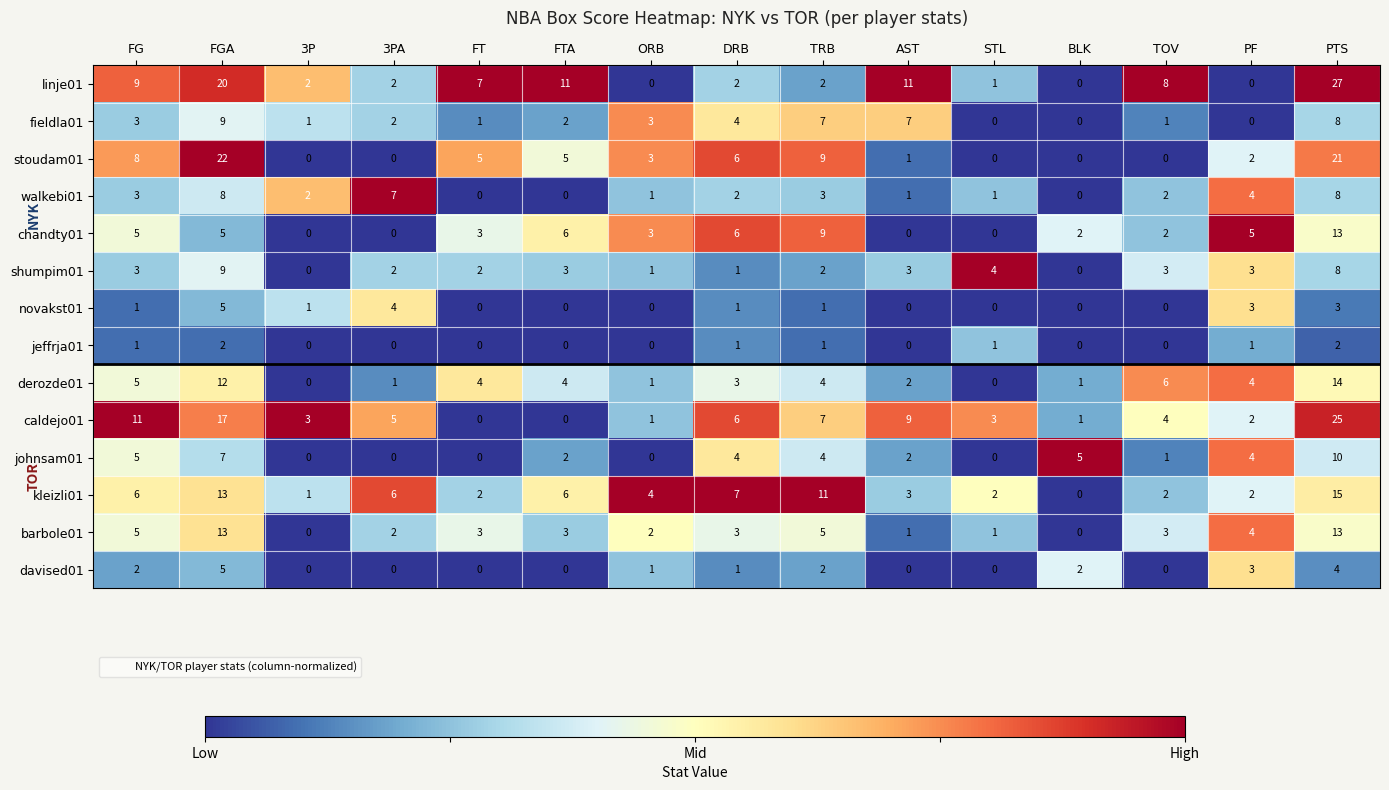

Between 3P and PTS, which series saw the biggest shift?

linje01